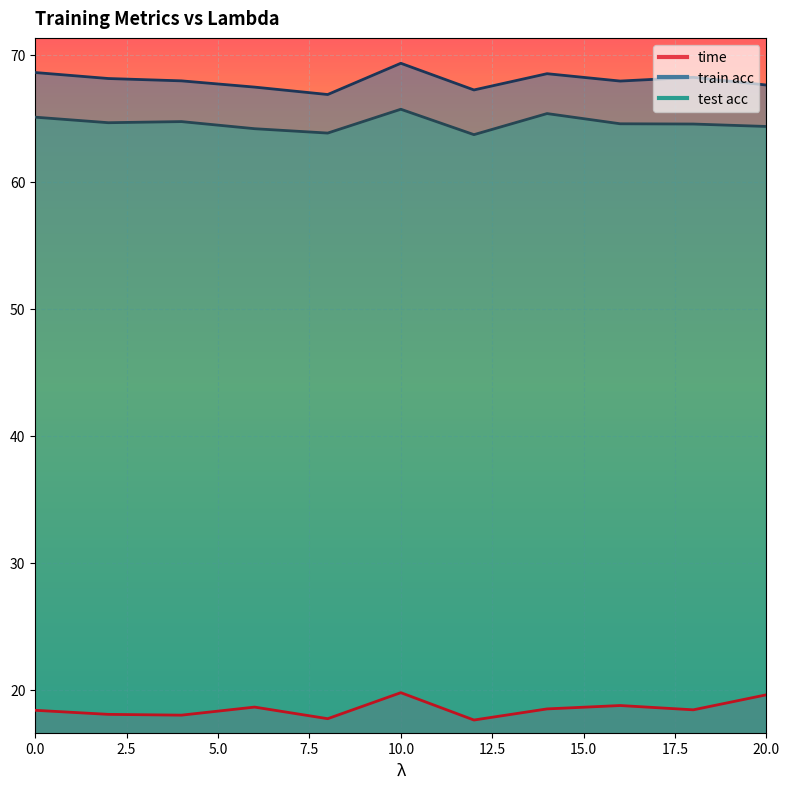

What is the smallest value displayed?

17.6